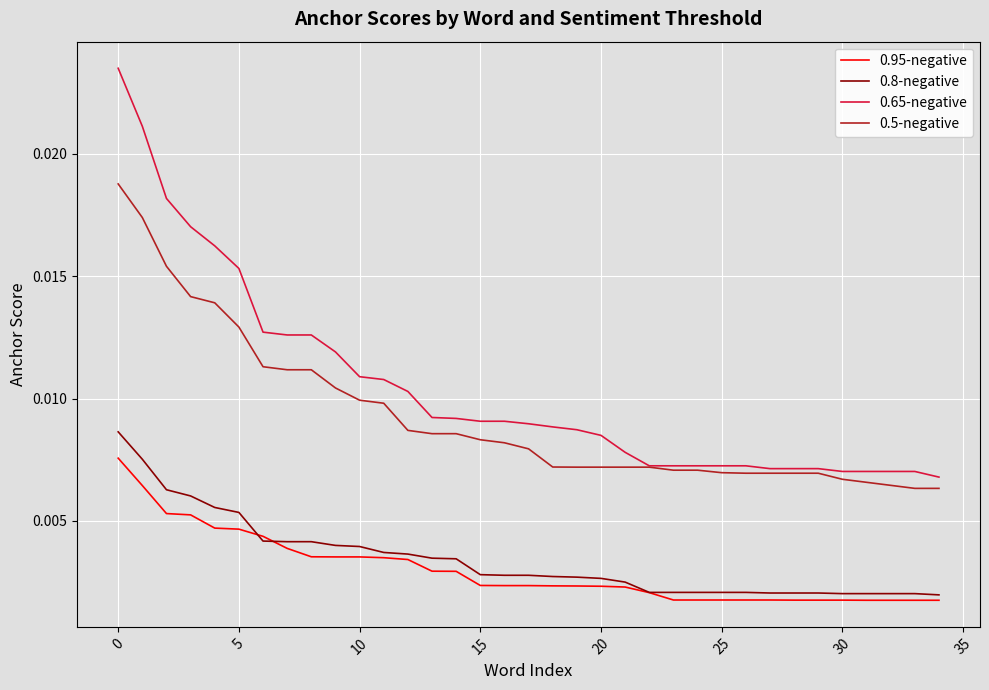

List the series in order of their peak value, lowest first.

0.95-negative, 0.8-negative, 0.5-negative, 0.65-negative